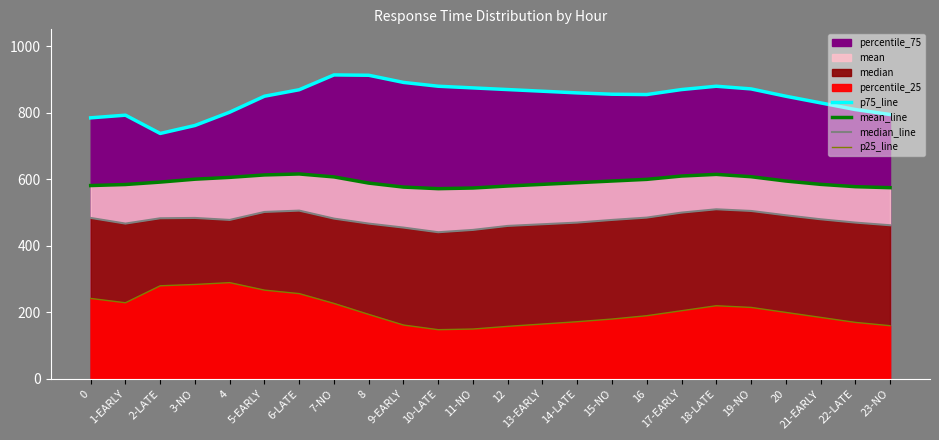

Rank the series at 7-NO from highest to lowest value.

p75_line, mean_line, median_line, p25_line